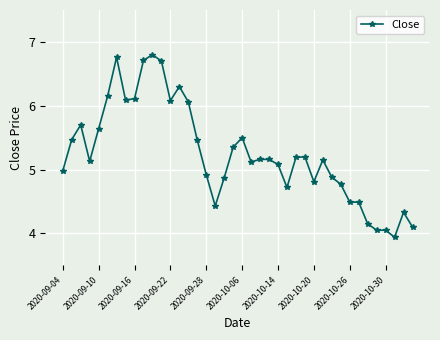

Does the chart have visible grid lines?

Yes